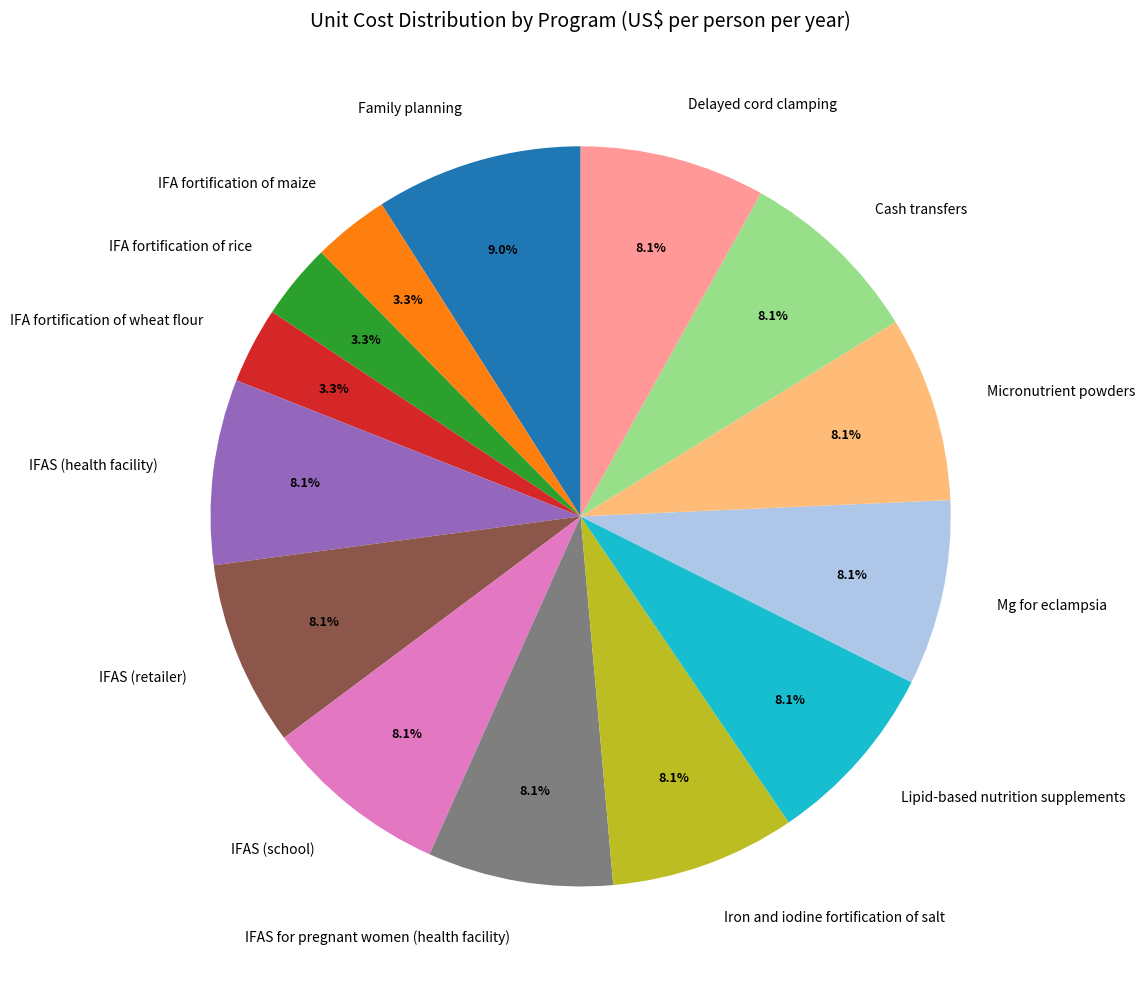

True or false: IFAS (school) accounts for 15% of the total.

False